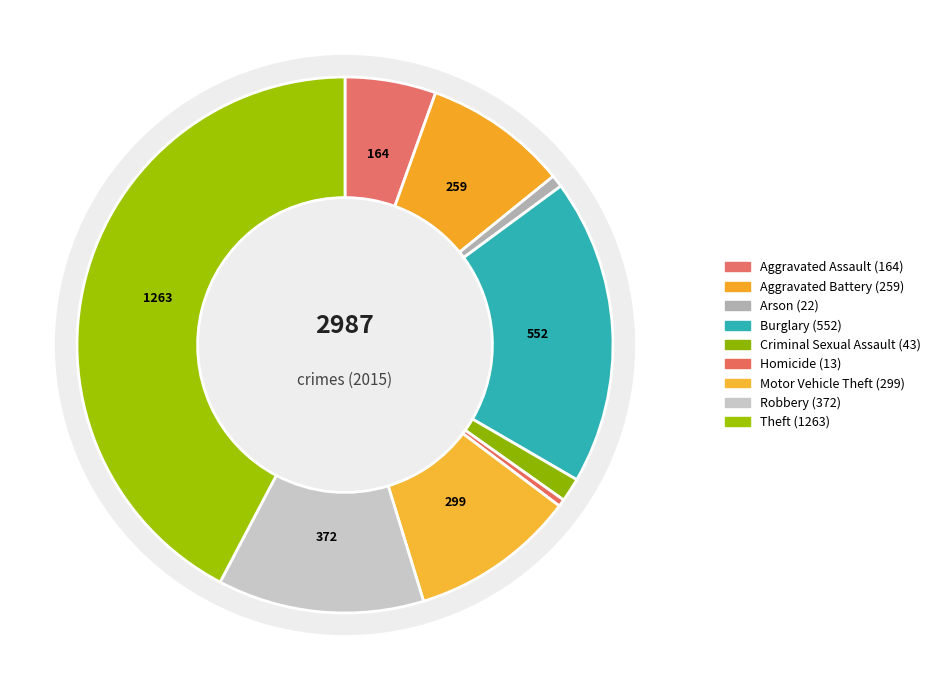

Is Aggravated Battery the majority of the pie?

No